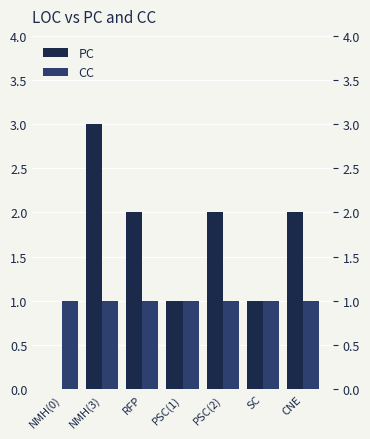

List the series in order of their peak value, lowest first.

CC, PC